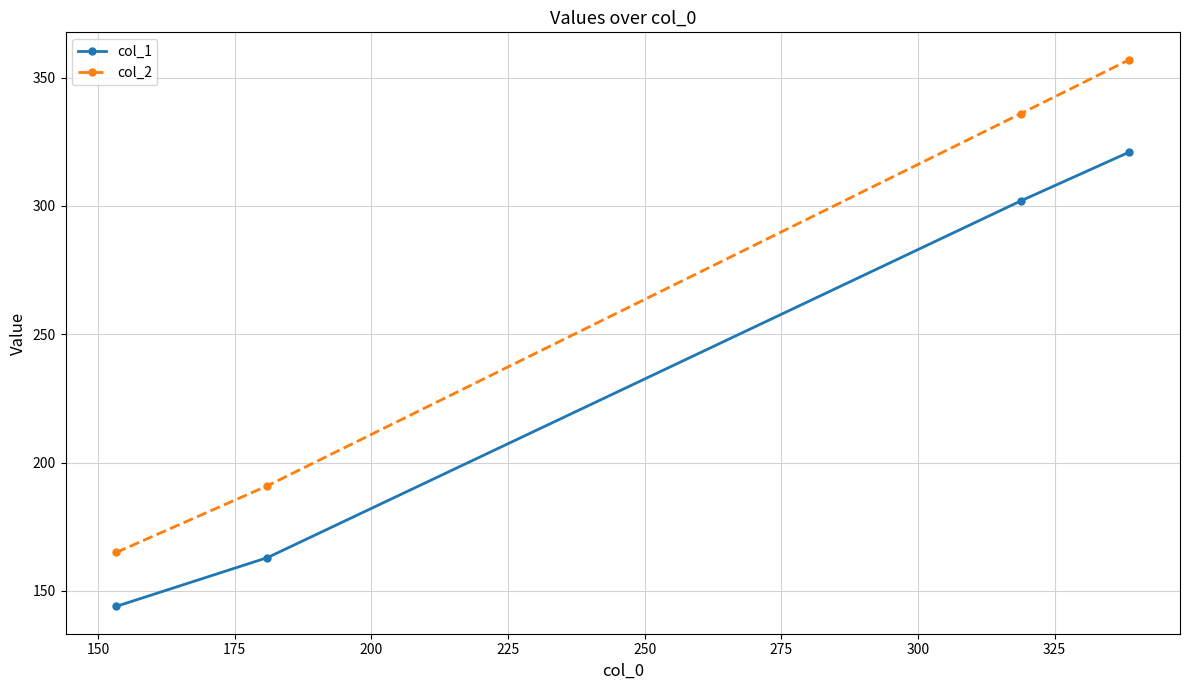

What is the difference between the maximum and minimum values in the col_2 series?

192